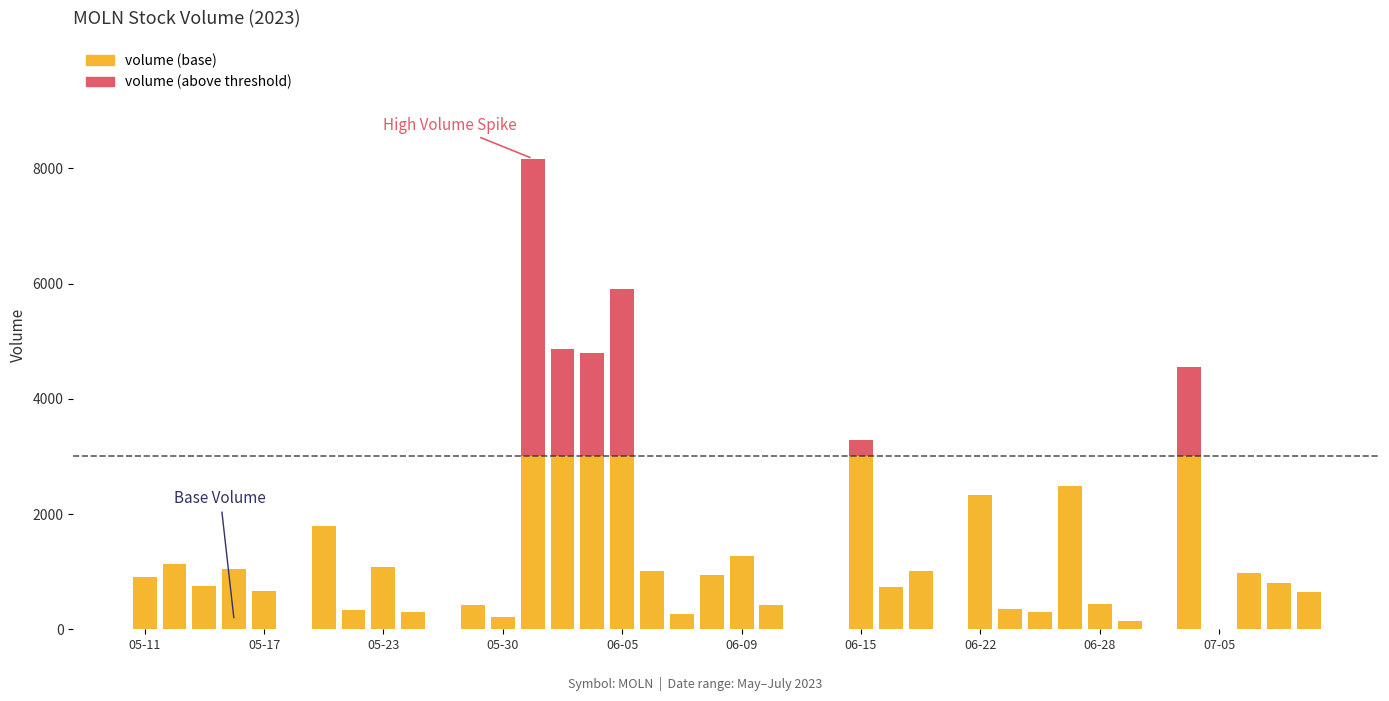

What is the maximum value for volume (base)?

3000